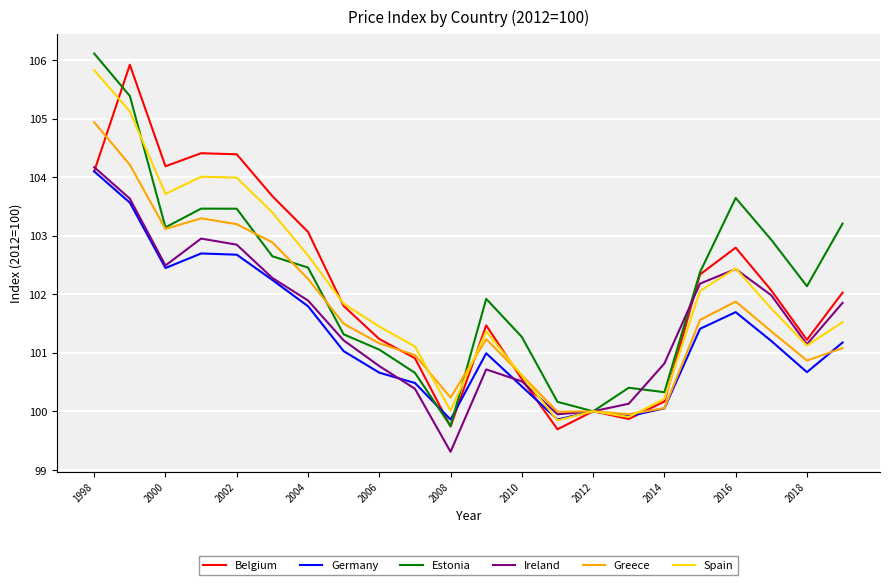

What is the lowest value of the Germany series?

99.9